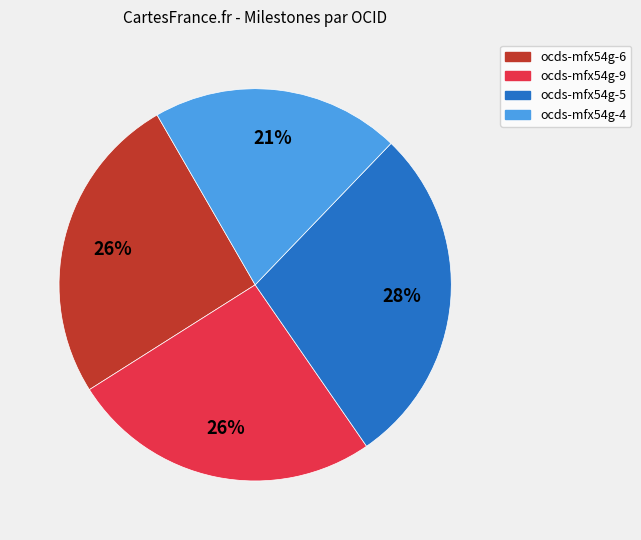

To the nearest percent, what is the average slice percentage?

25%